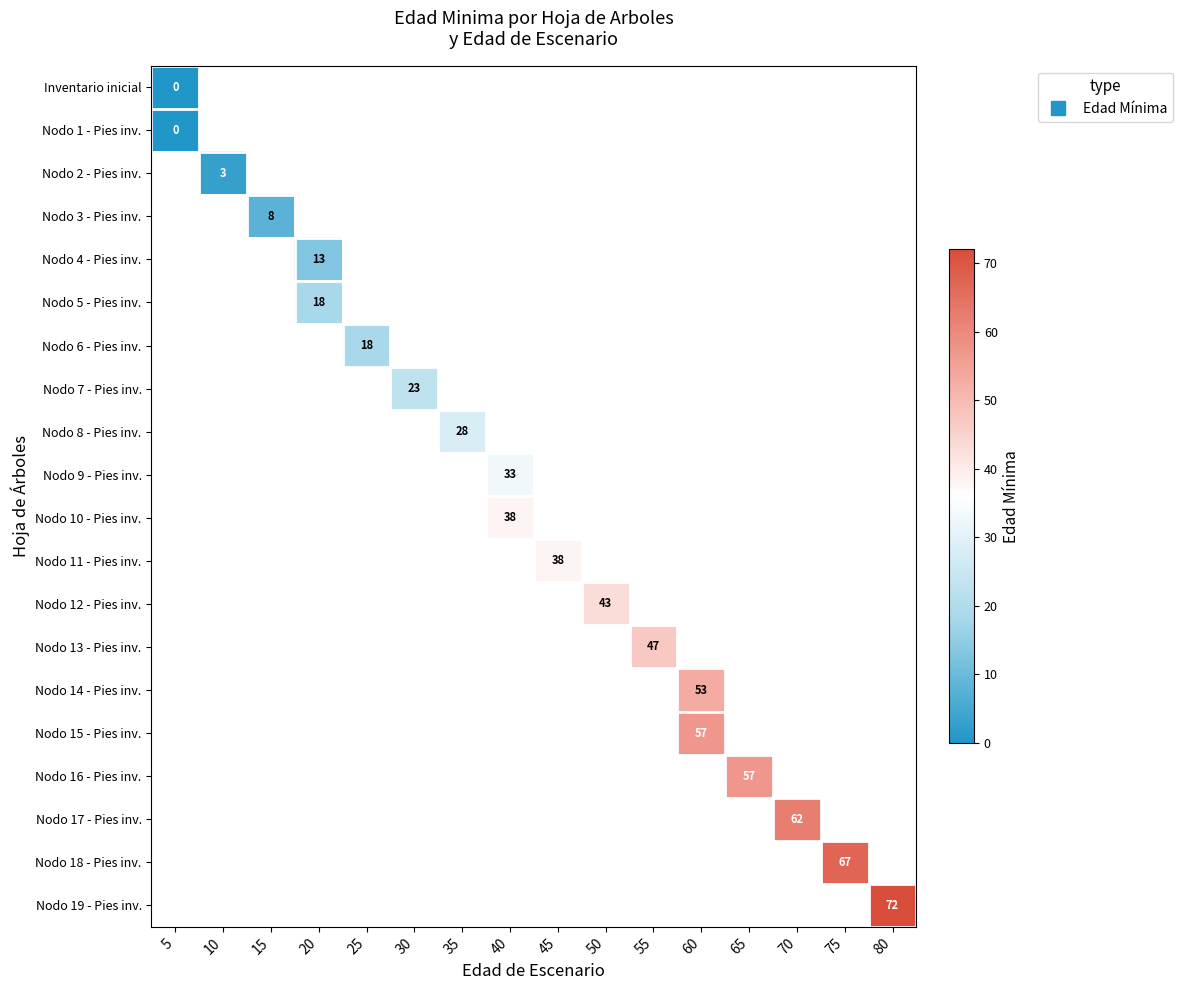

Where is row_0 nearest to the value 0?

5